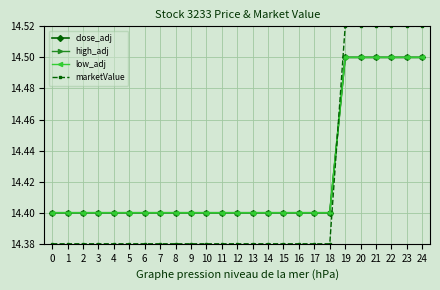

What is the smallest value displayed?

14.4